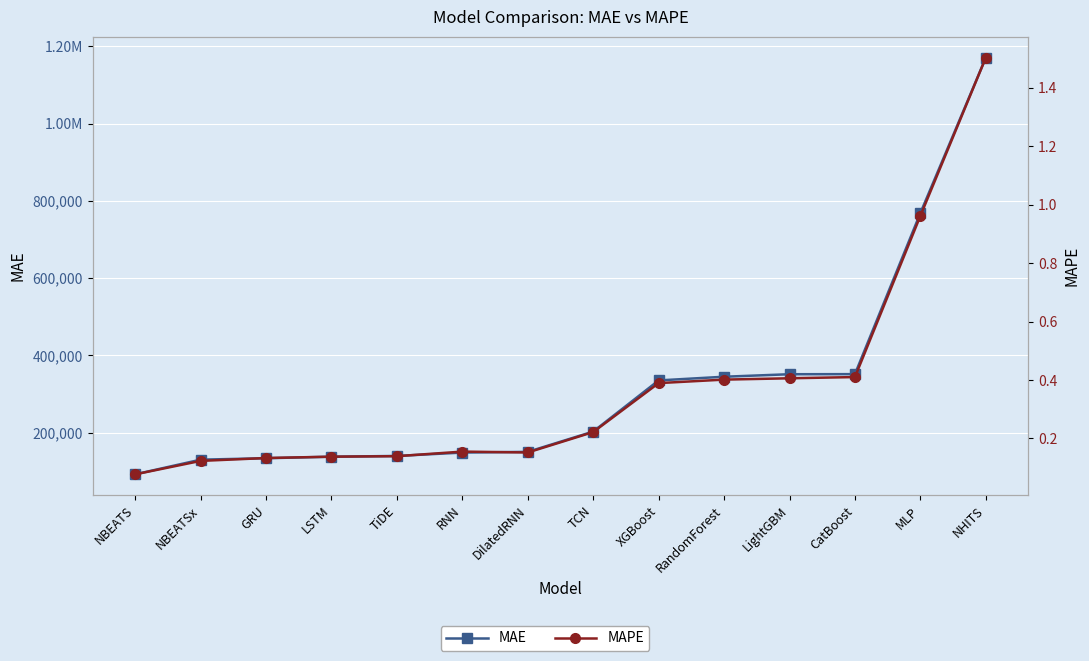

Count the number of categories in the chart.

14